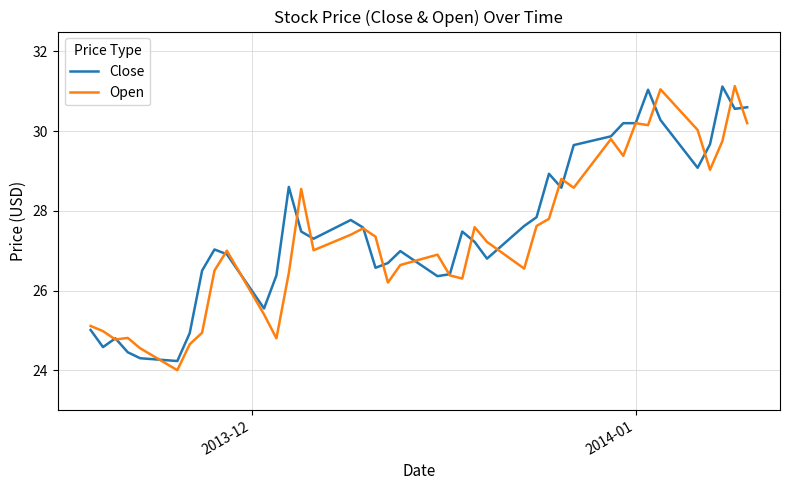

What is the minimum value for Close?

24.2